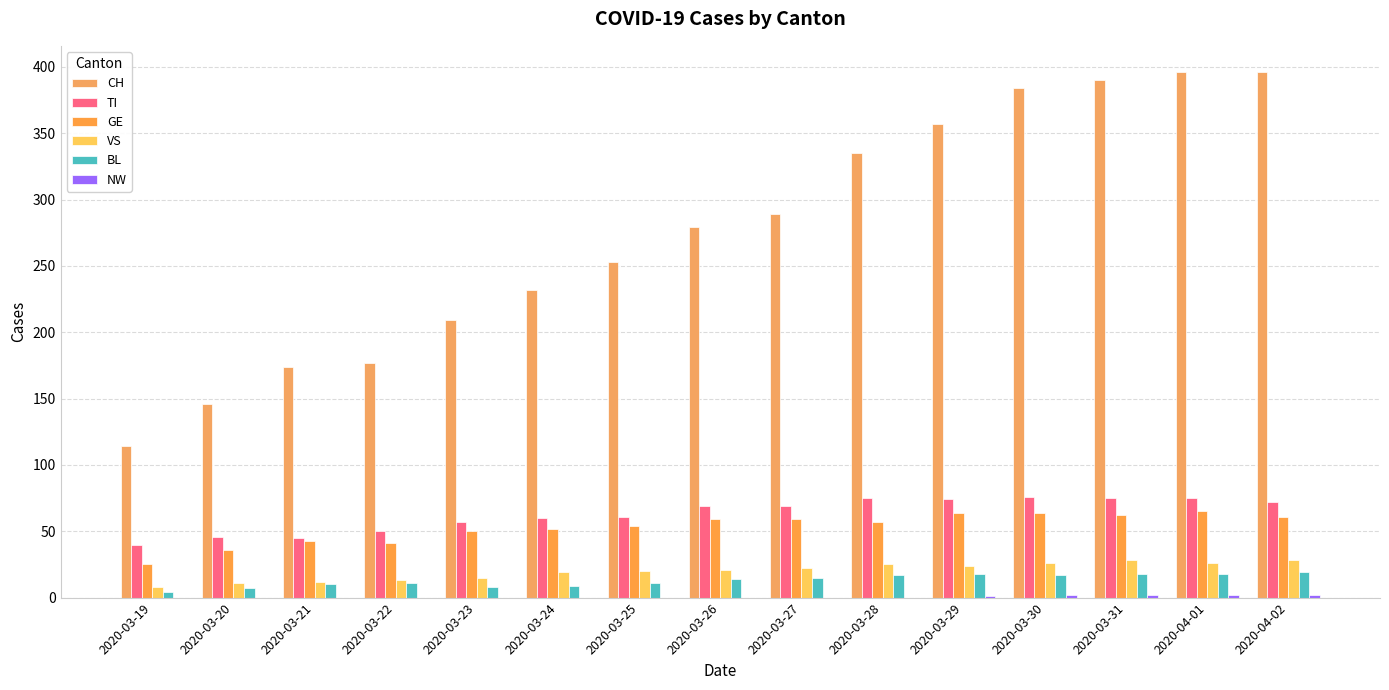

What is the average value of the VS series?

20